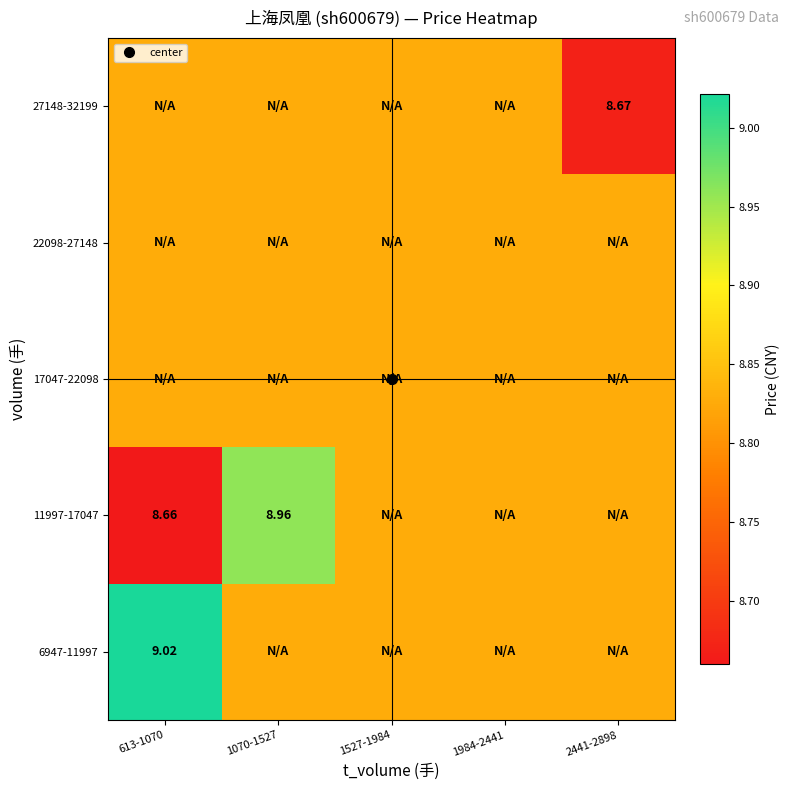

At which category is the sum across all series the highest?

1070-1527